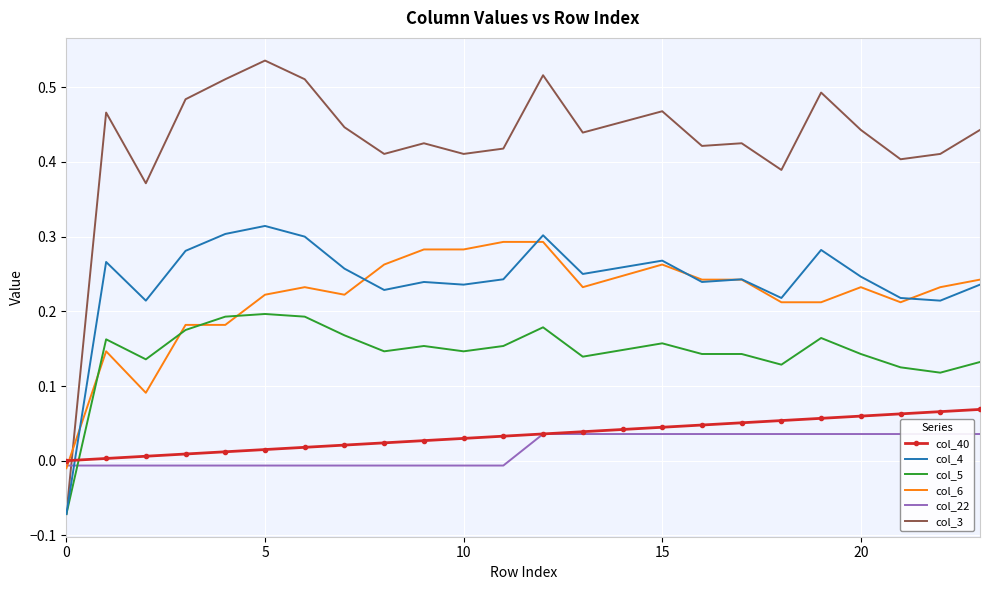

Is it true that col_22 equals 0.0 at 22?

True